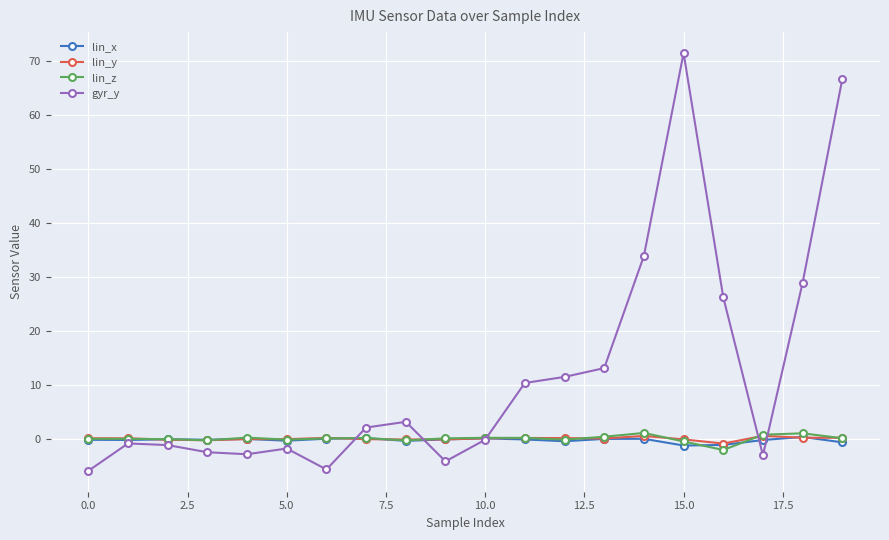

What is the sum of all lin_x values?

-3.9